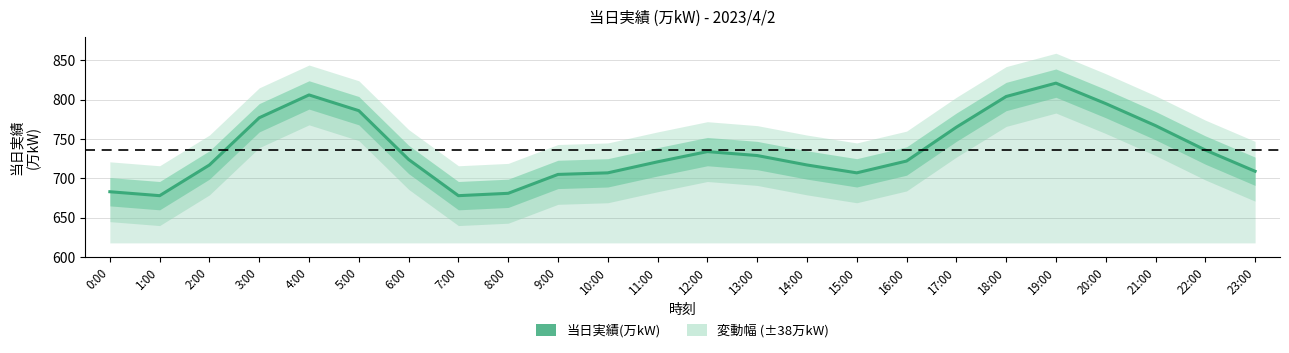

Rank the categories by value from highest to lowest.

19:00, 4:00, 18:00, 20:00, 5:00, 3:00, 21:00, 17:00, 22:00, 12:00, 13:00, 6:00, 16:00, 11:00, 2:00, 14:00, 23:00, 10:00, 15:00, 9:00, 0:00, 8:00, 1:00, 7:00